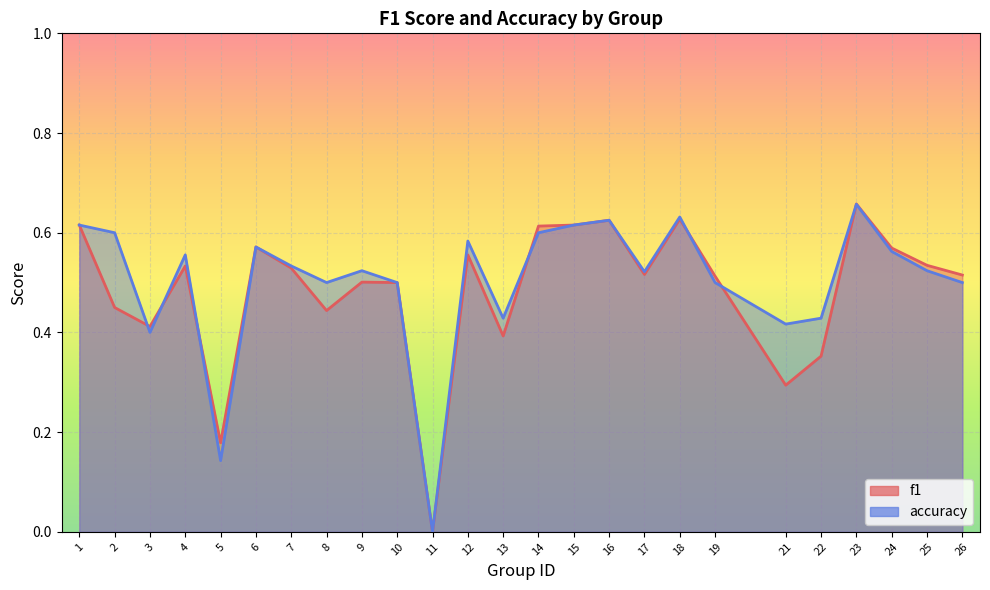

Which series has the largest range (max minus min)?

f1